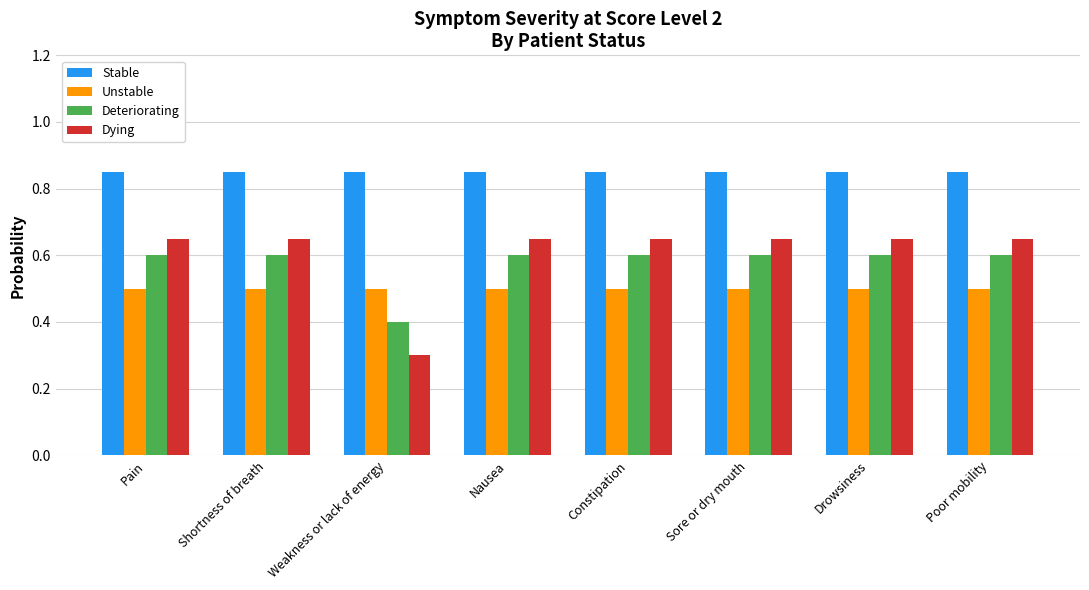

What is the label of the 7th bar from the right?

Shortness of breath